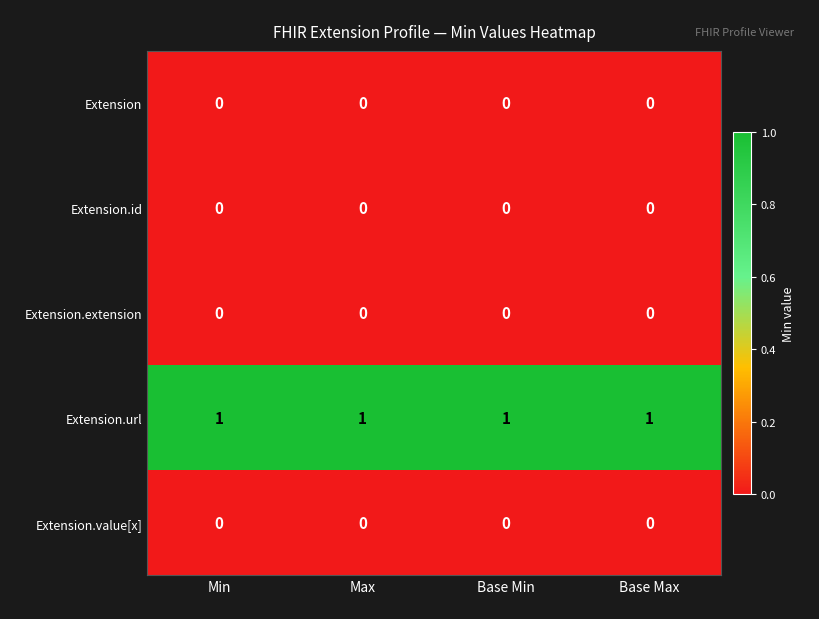

True or false: Extension.id has a value of 0 at Min.

True